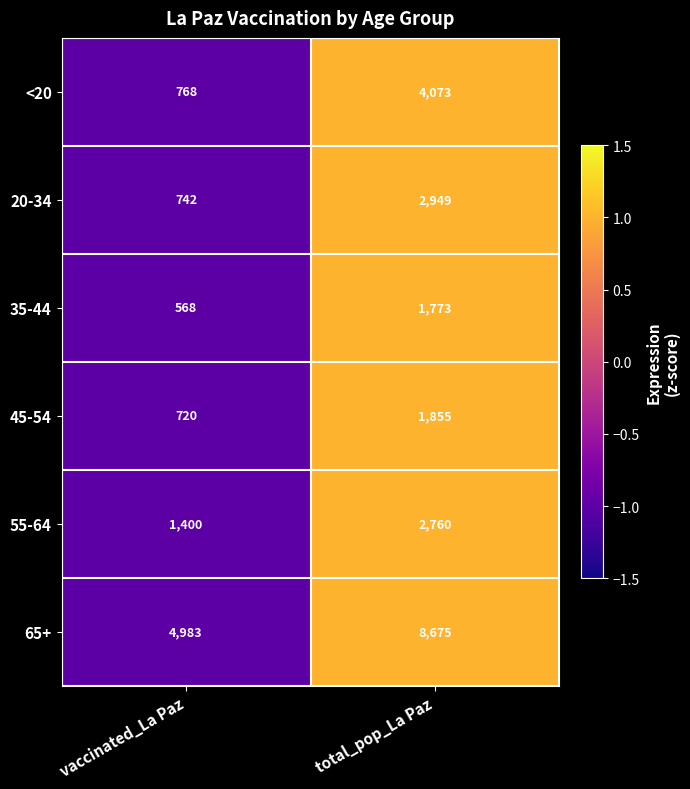

Reading right to left, extract all data points from this chart.

<20: 4073	768
20-34: 2949	742
35-44: 1773	568
45-54: 1855	720
55-64: 2760	1400
65+: 8675	4983